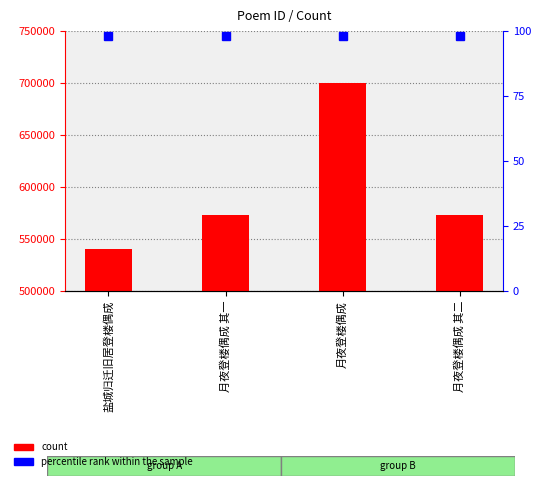

Reading left to right, transcribe all the data shown in this chart.

盐城归迁旧居登楼偶成=540800	月夜登楼偶成 其一=573429	月夜登楼偶成=699599	月夜登楼偶成 其二=573430